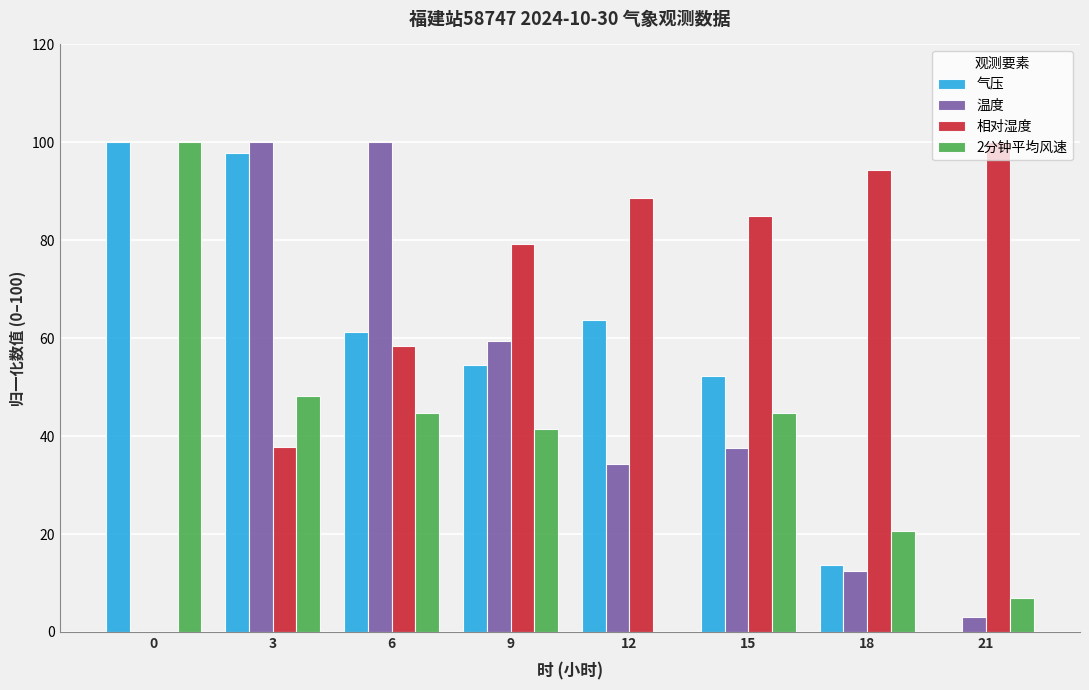

What is the difference between the 2分钟平均风速 values at 21 and 3?

41.4